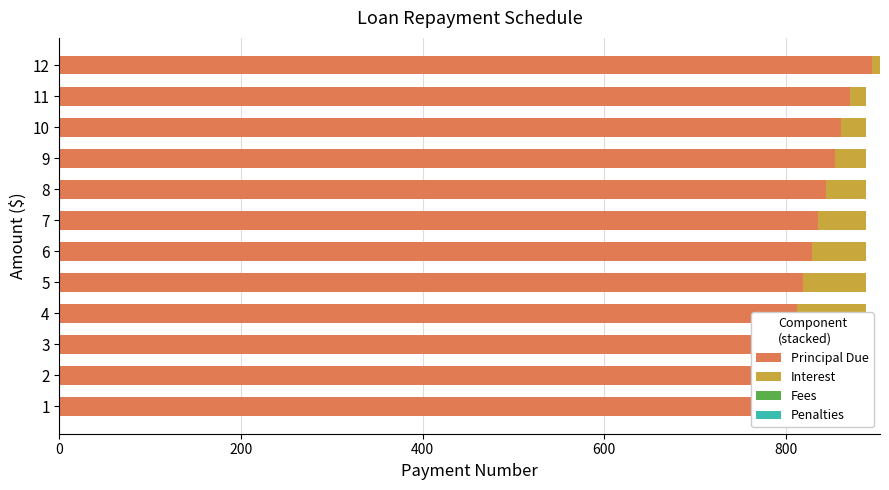

At 600, list the series in order from largest to smallest.

Principal Due, Interest, Fees, Penalties